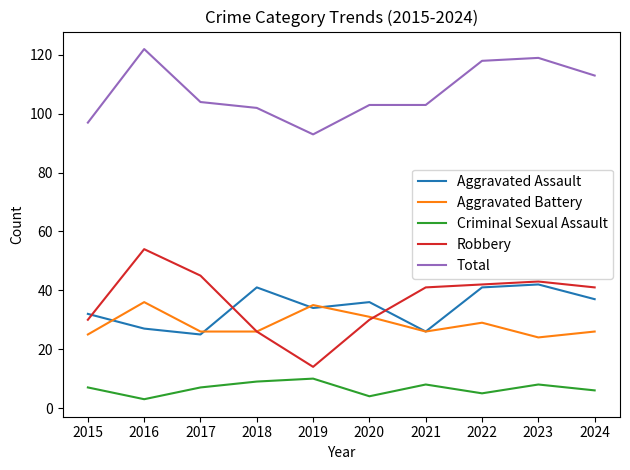

At how many categories does at least one series exceed 52?

10